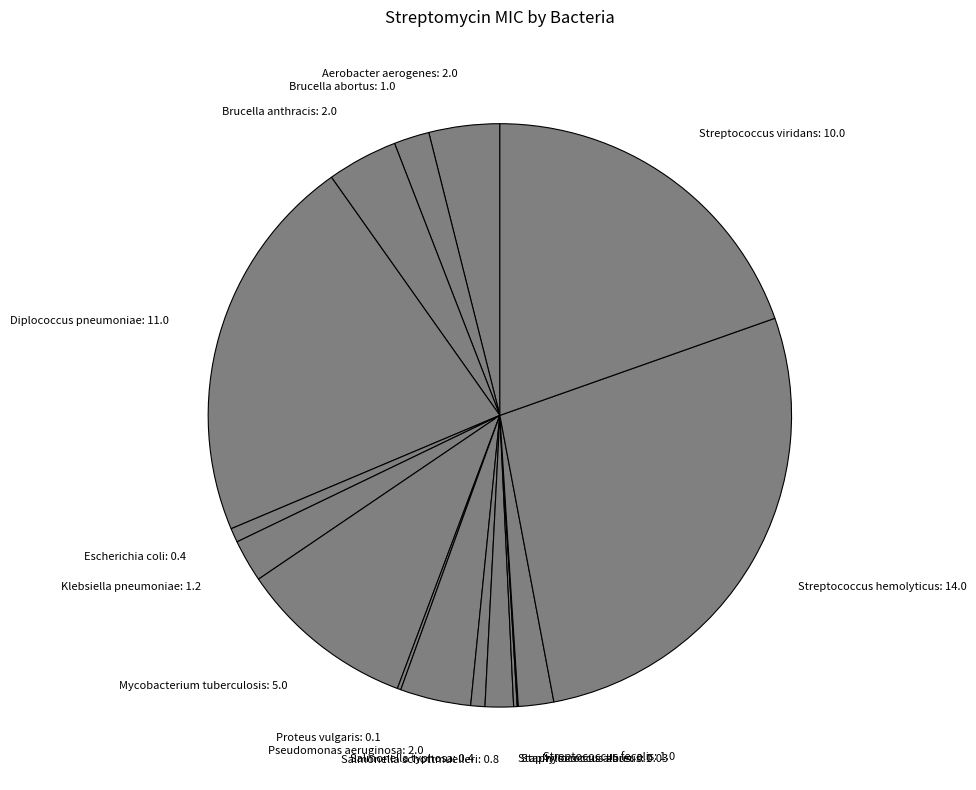

Does any single category account for the majority?

No